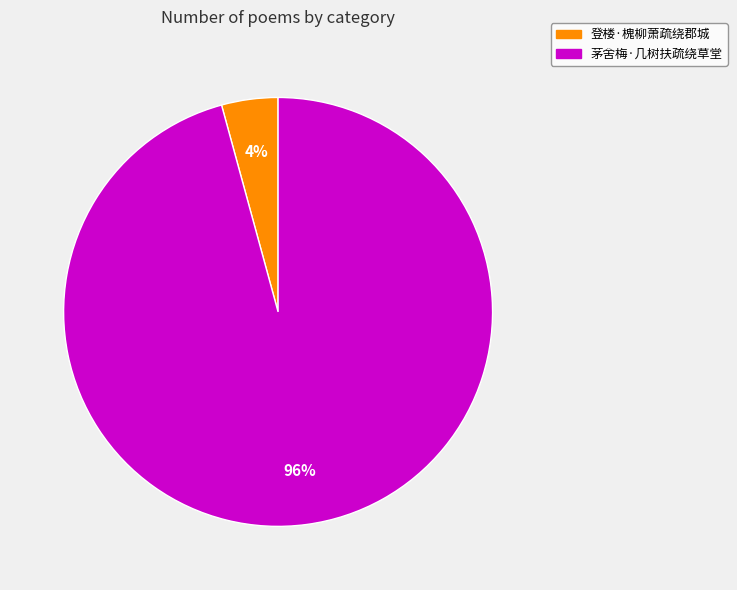

To the nearest percent, what is the combined percentage of 茅舍梅·几树扶疏绕草堂 and 登楼·槐柳萧疏绕郡城?

100%